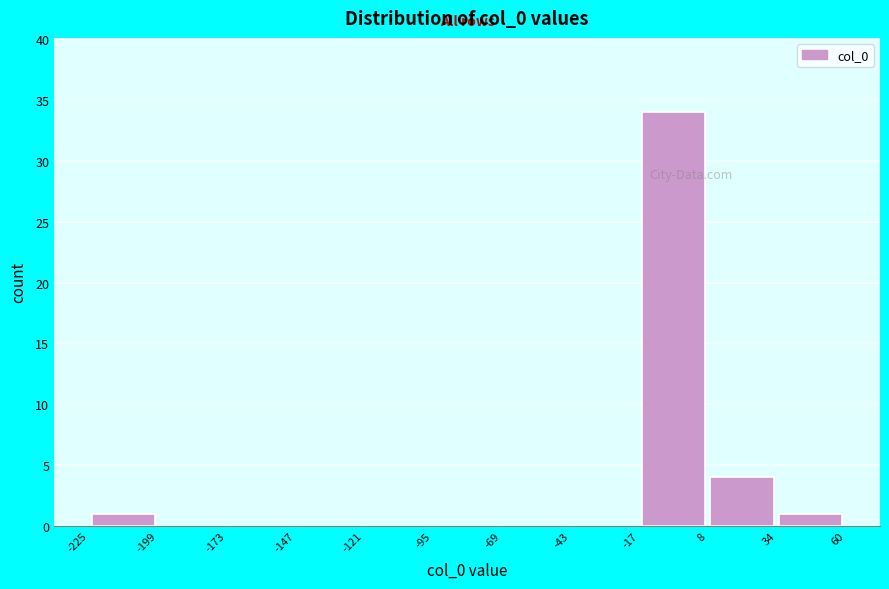

What is the height of the bar covering 8 to 34 on the x-axis? The values are not printed on the chart, so give them approximately, as read against the axis.

4